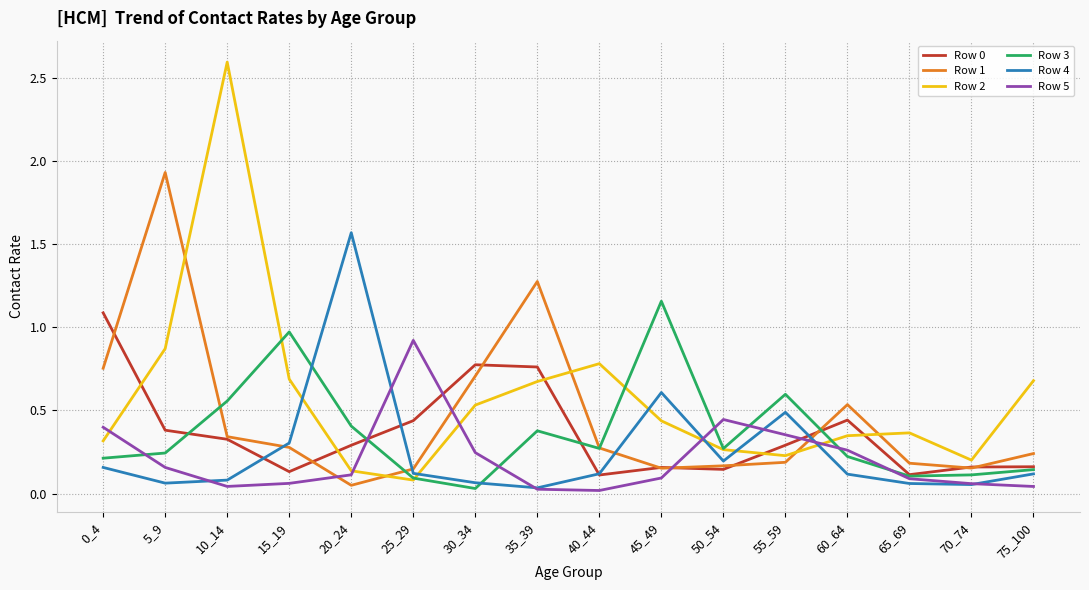

Is the value of Row 2 at 65_69 greater than the value of Row 0 at 50_54?

Yes